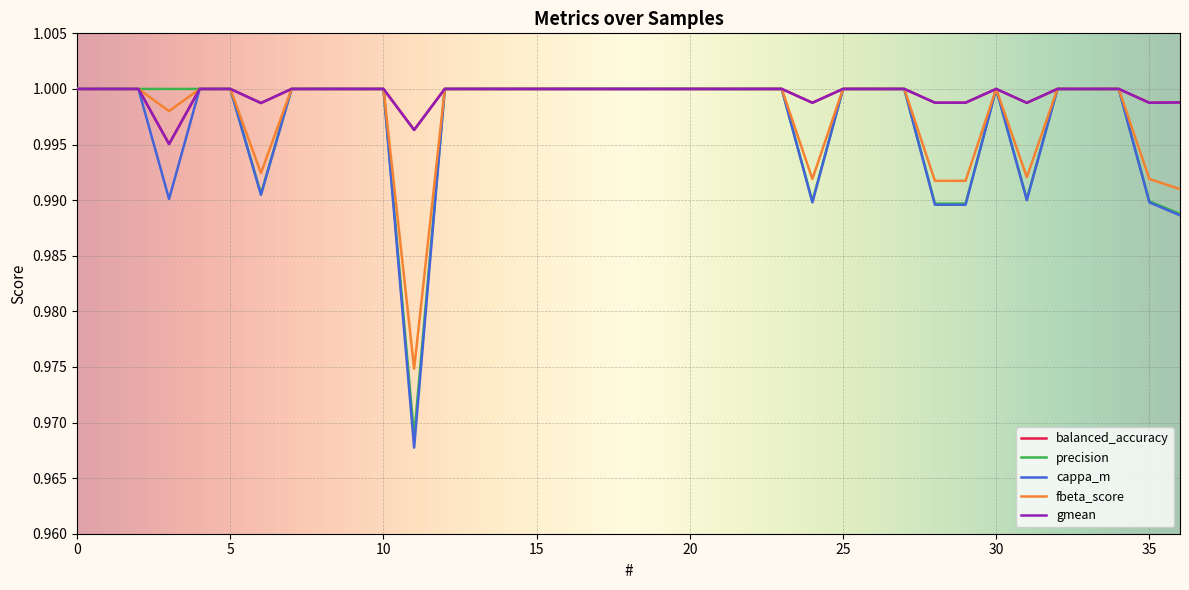

Which series has the largest range (max minus min)?

cappa_m